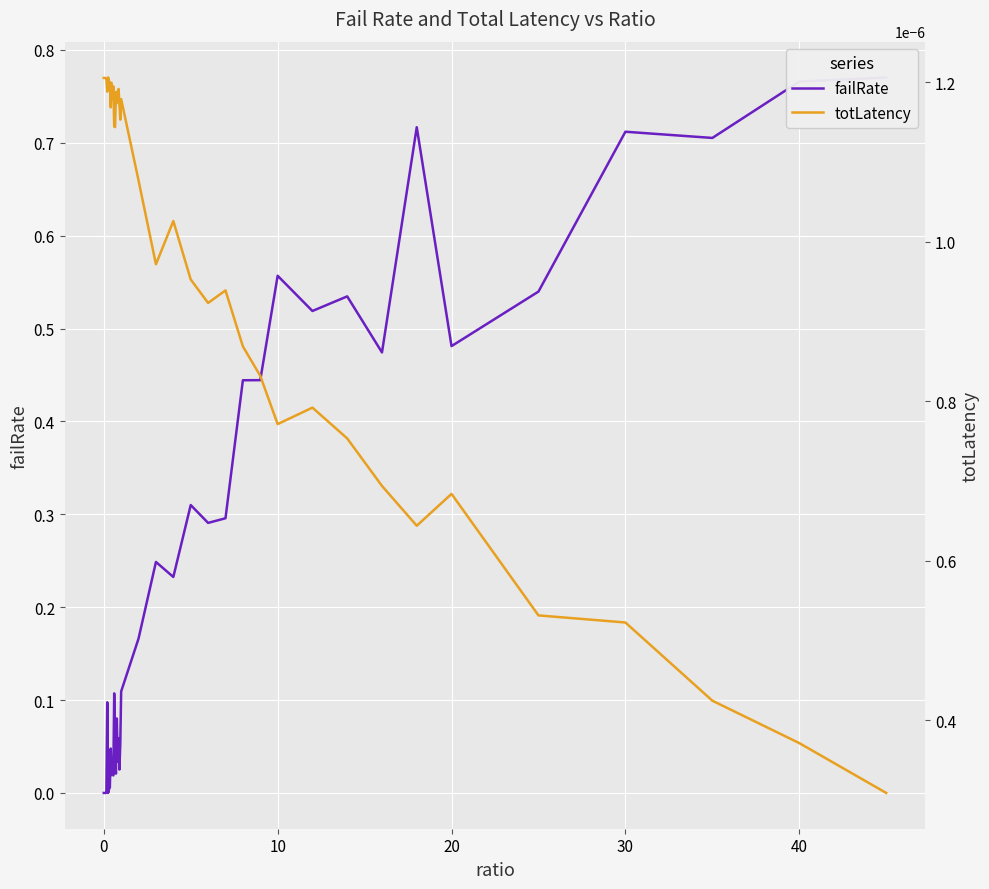

What is the average value of the failRate series?

0.2